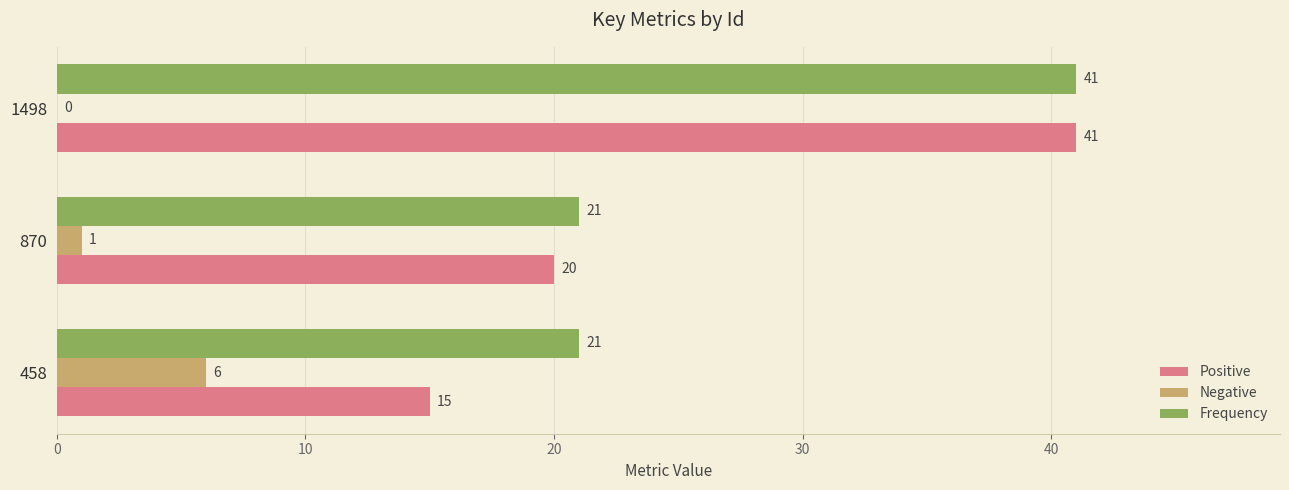

Is it true that Positive equals 15 at 458?

True